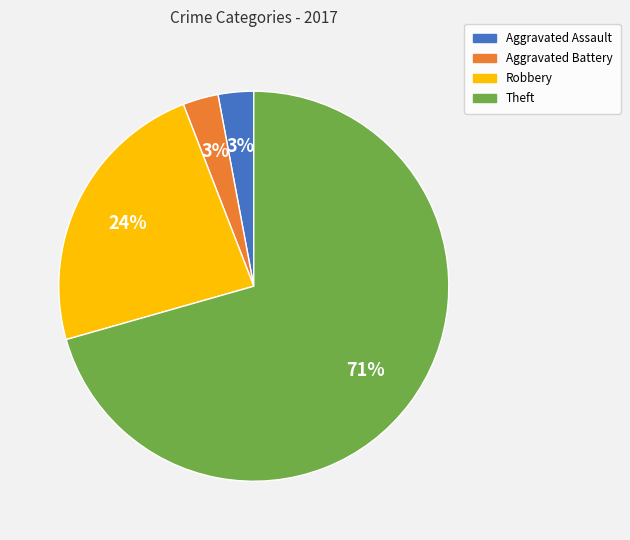

Combined, do Robbery and Theft account for over 50%?

Yes